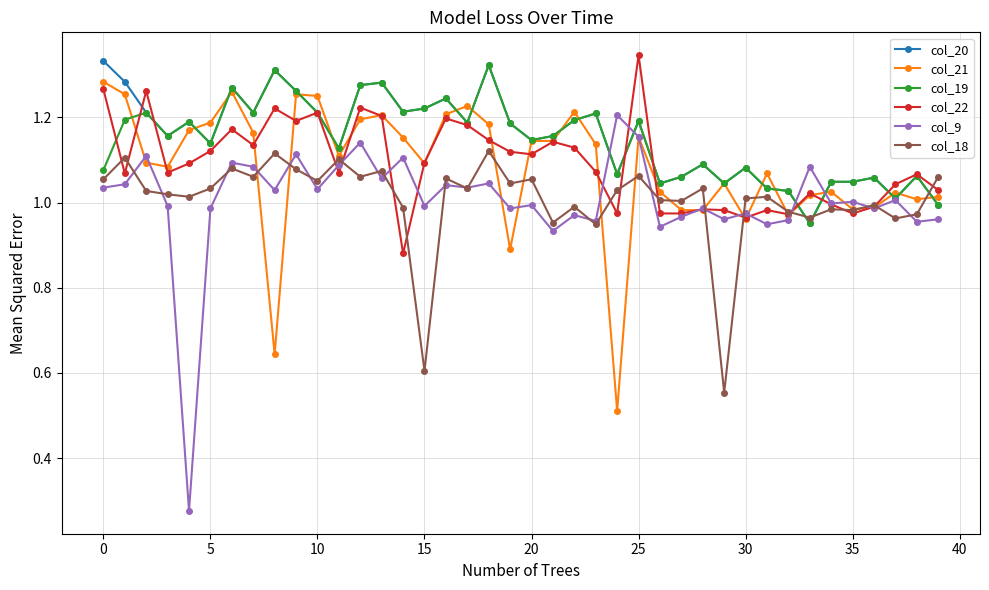

True or false: col_18 and col_22 cross at least once.

True